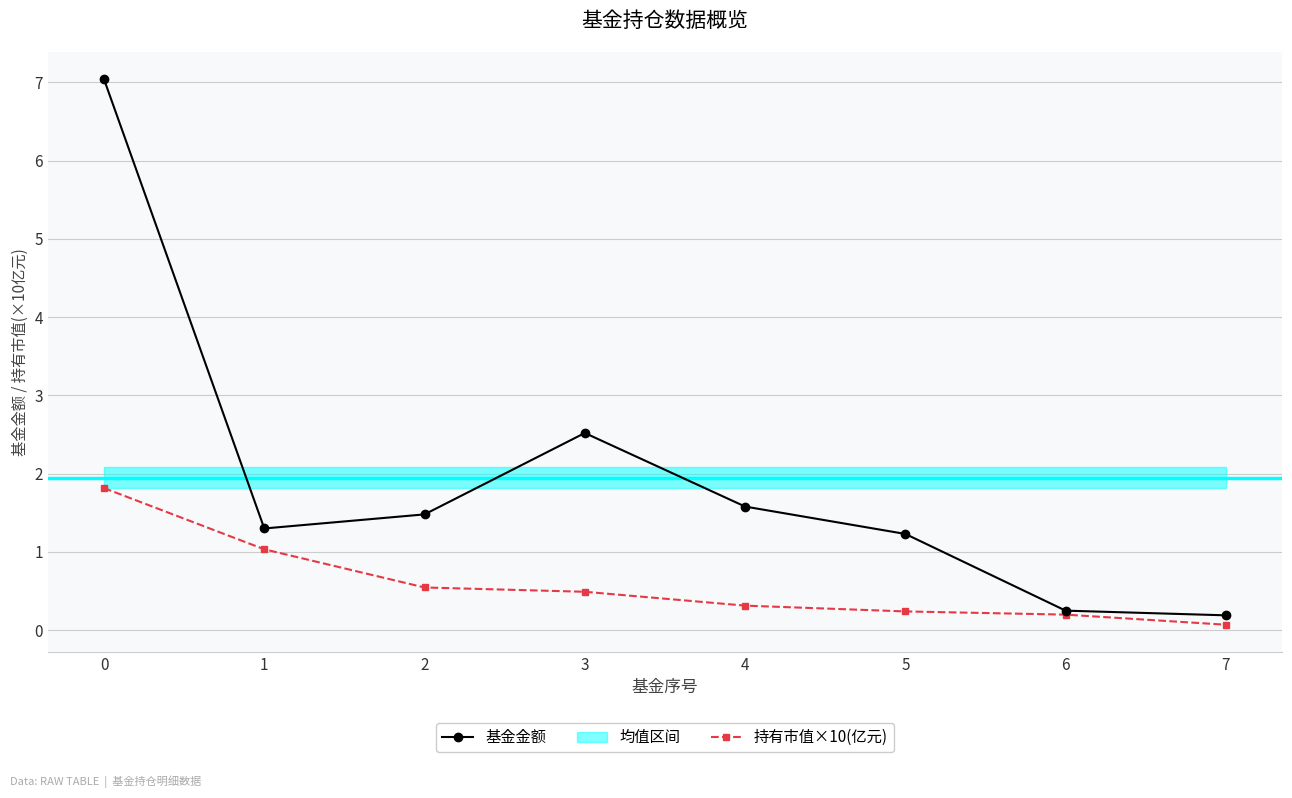

Is it true that 持有市值×10(亿元) equals 0.1 at 5?

False